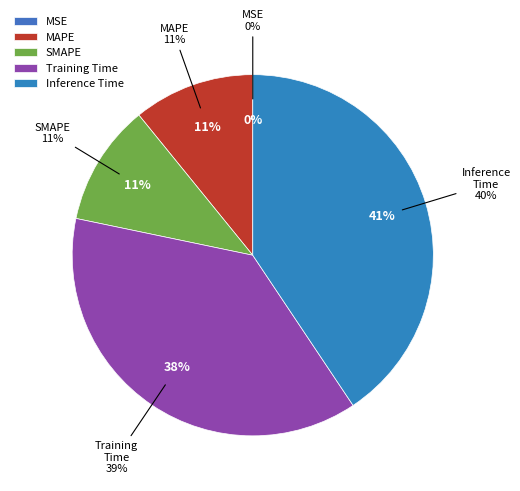

How many slices are in this pie chart?

5